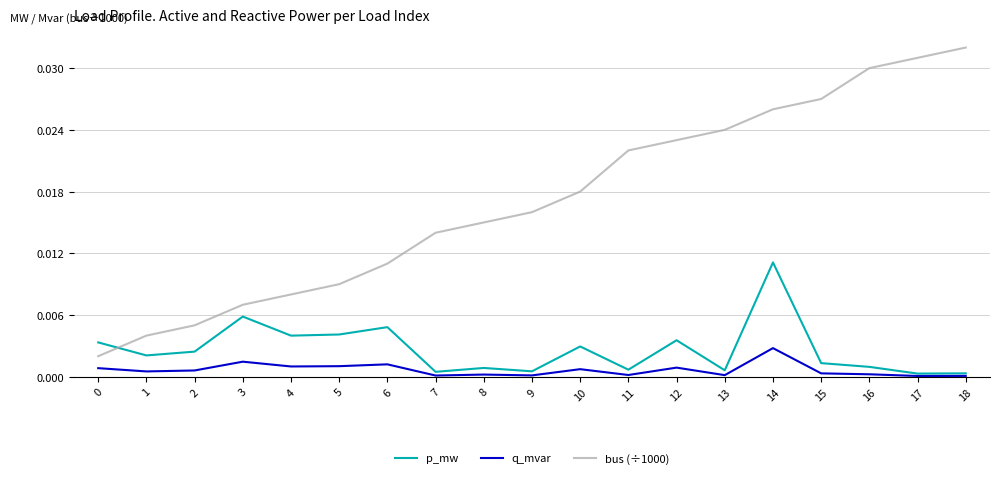

True or false: q_mvar and bus (÷1000) intersect in this chart.

False